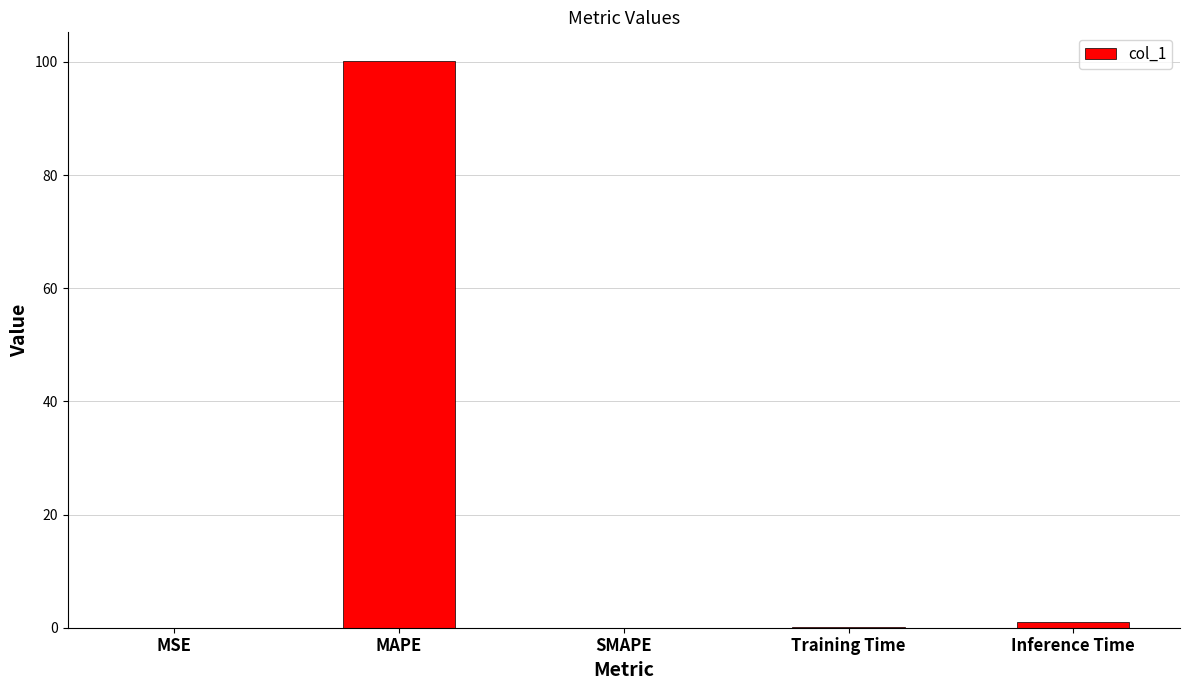

The value at MAPE is 28.6. True or false?

False